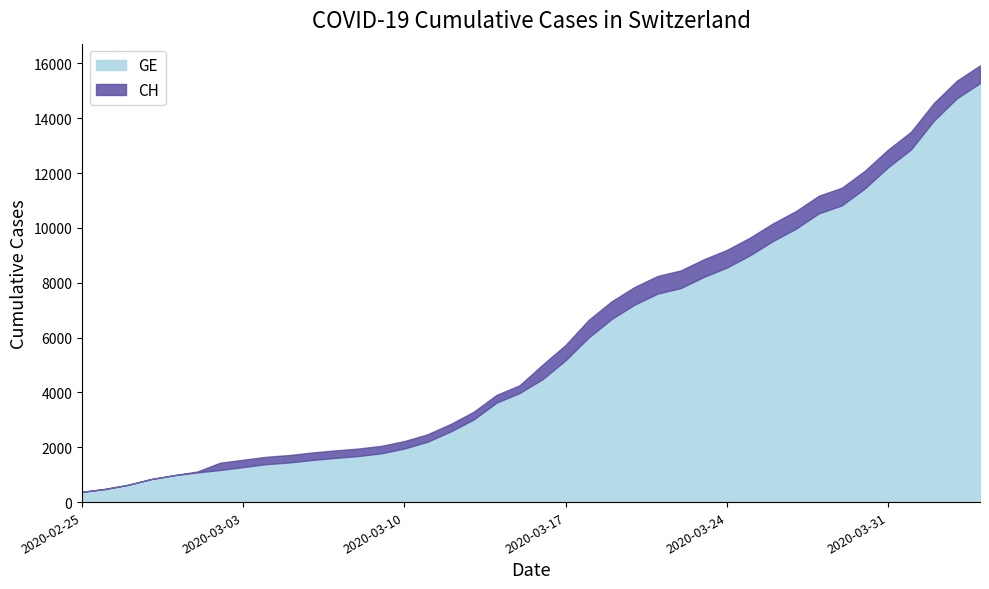

Which category has the highest value in the CH series?

2020-04-04